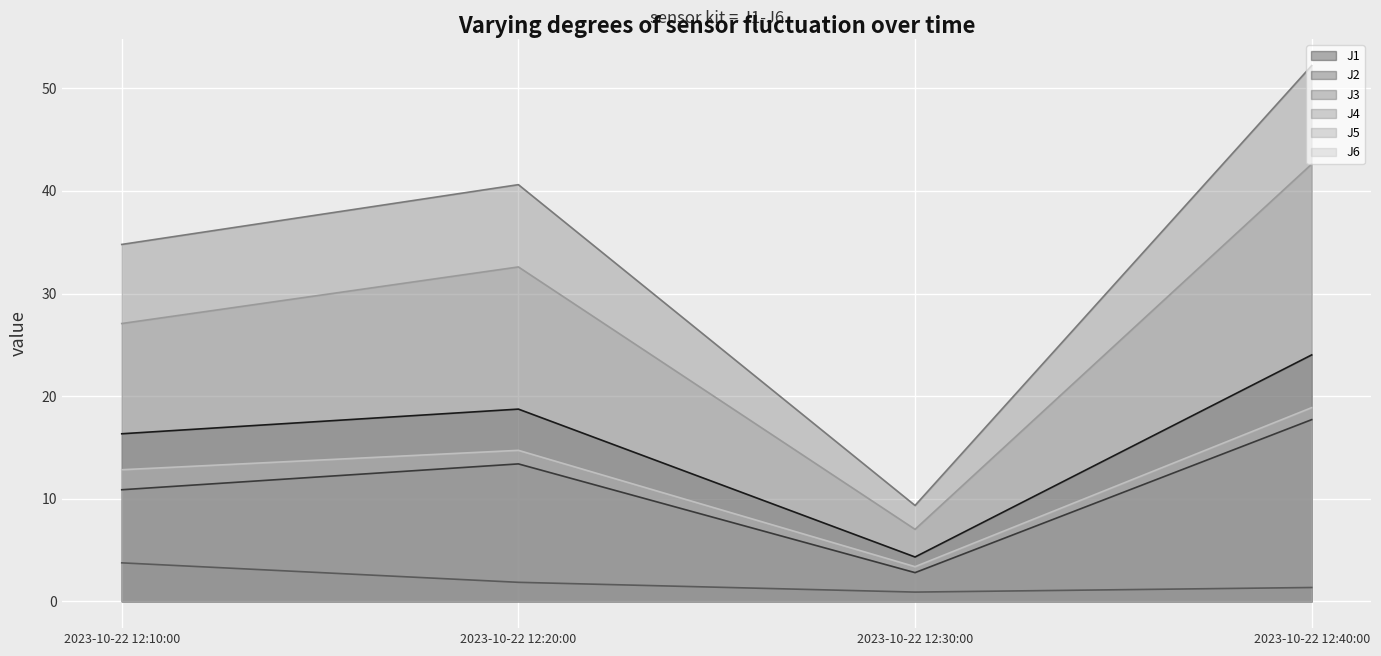

What is the difference between the second highest and second lowest values in the J6 series?

1.9